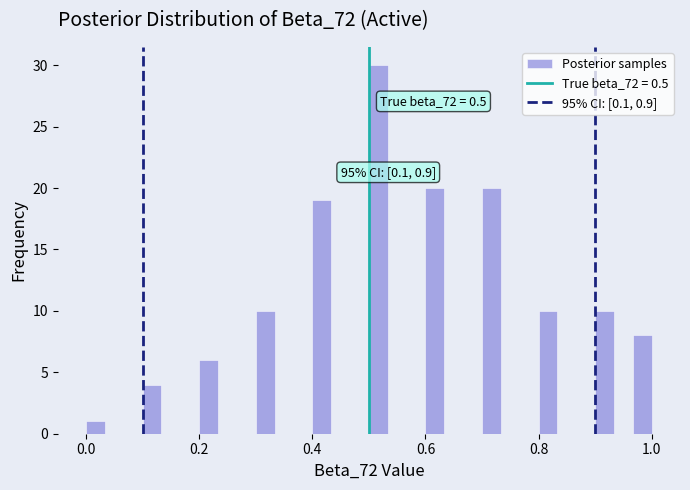

Read against the x-axis, roughly where is the centre of the tallest bar?

0.52